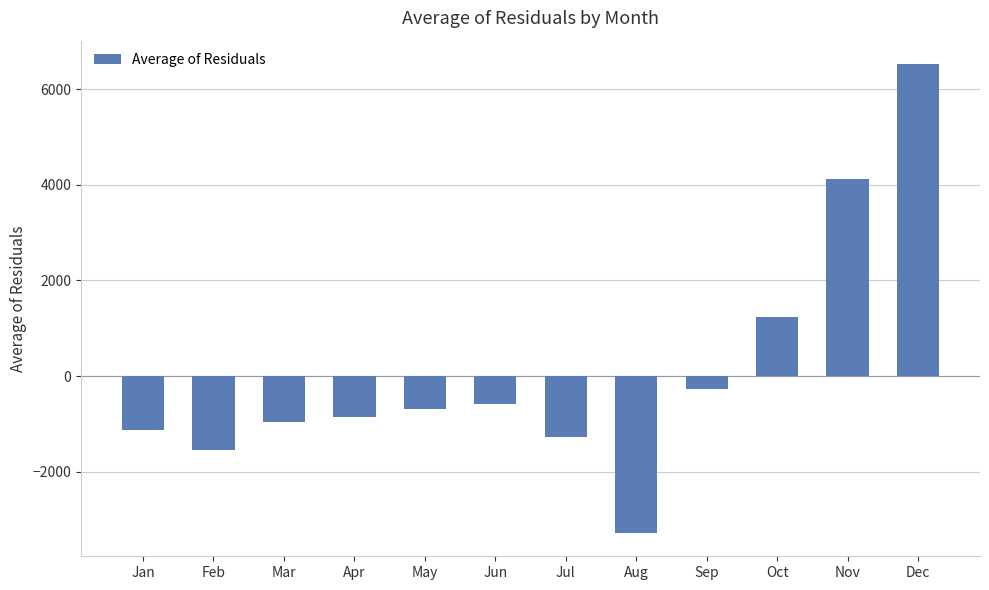

The value at Jun is -189.5. True or false?

False